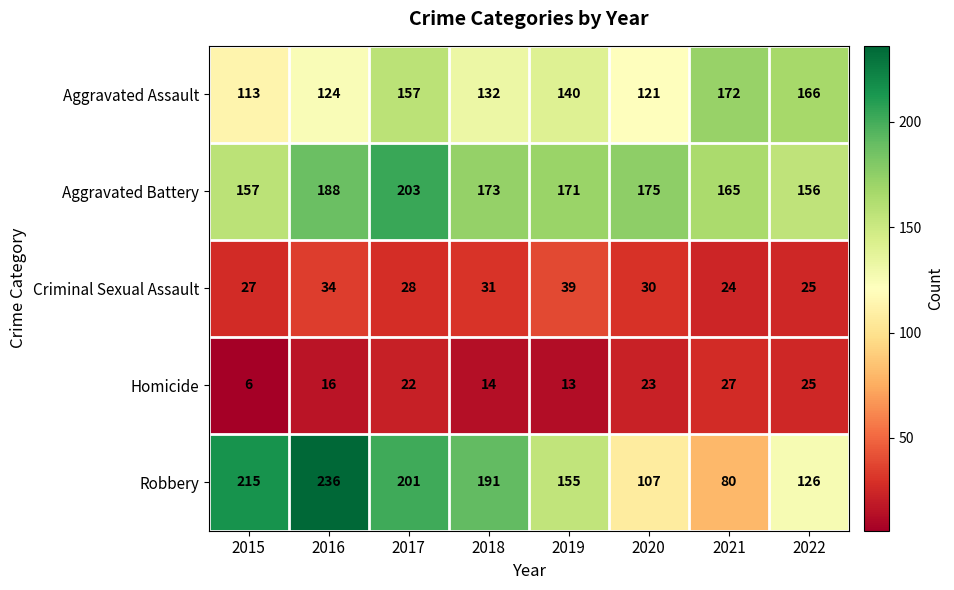

At 2015, list the series in order from smallest to largest.

Homicide, Criminal Sexual Assault, Aggravated Assault, Aggravated Battery, Robbery